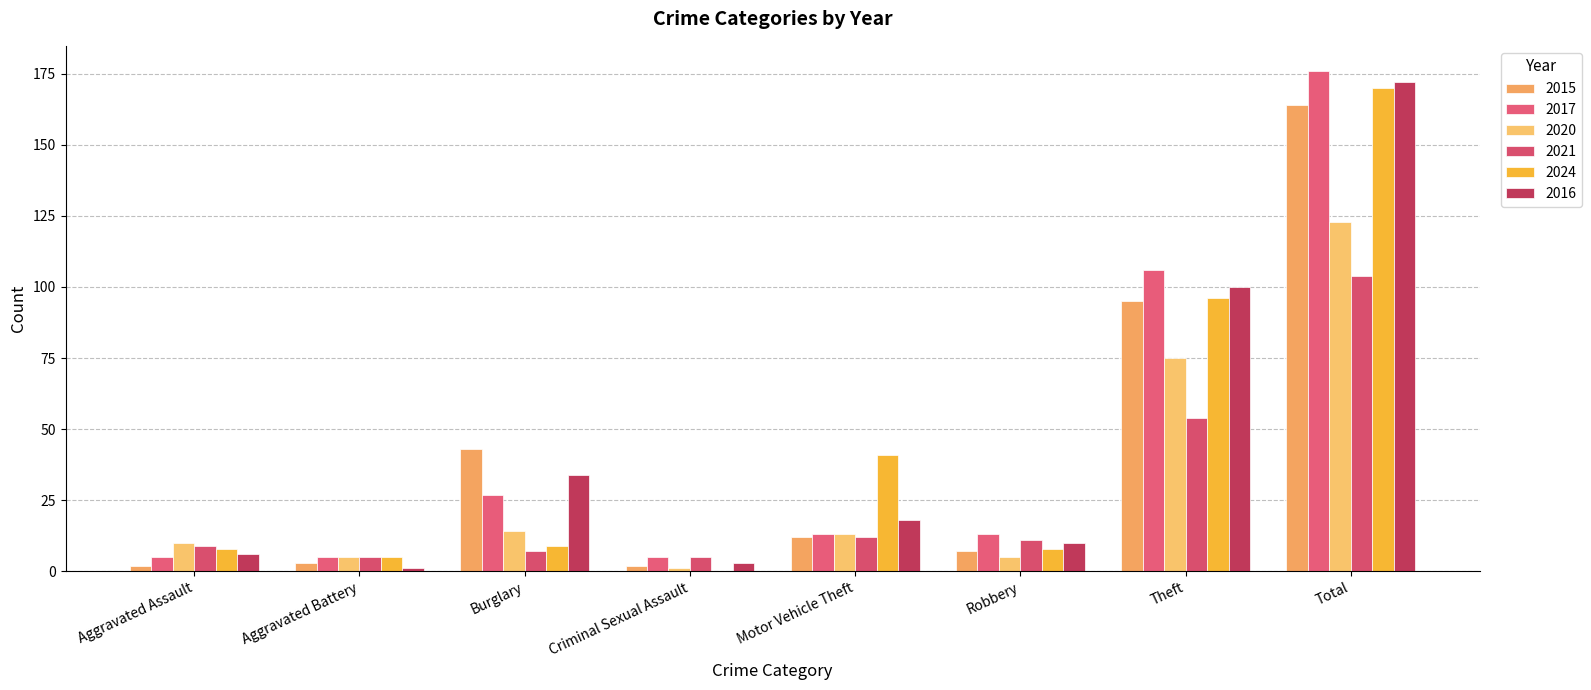

Reading right to left, extract all data points from this chart.

2015: Total=164	Theft=95	Robbery=7	Motor Vehicle Theft=12	Criminal Sexual Assault=2	Burglary=43	Aggravated Battery=3	Aggravated Assault=2
2017: Total=176	Theft=106	Robbery=13	Motor Vehicle Theft=13	Criminal Sexual Assault=5	Burglary=27	Aggravated Battery=5	Aggravated Assault=5
2020: Total=123	Theft=75	Robbery=5	Motor Vehicle Theft=13	Criminal Sexual Assault=1	Burglary=14	Aggravated Battery=5	Aggravated Assault=10
2021: Total=104	Theft=54	Robbery=11	Motor Vehicle Theft=12	Criminal Sexual Assault=5	Burglary=7	Aggravated Battery=5	Aggravated Assault=9
2024: Total=170	Theft=96	Robbery=8	Motor Vehicle Theft=41	Criminal Sexual Assault=0	Burglary=9	Aggravated Battery=5	Aggravated Assault=8
2016: Total=172	Theft=100	Robbery=10	Motor Vehicle Theft=18	Criminal Sexual Assault=3	Burglary=34	Aggravated Battery=1	Aggravated Assault=6